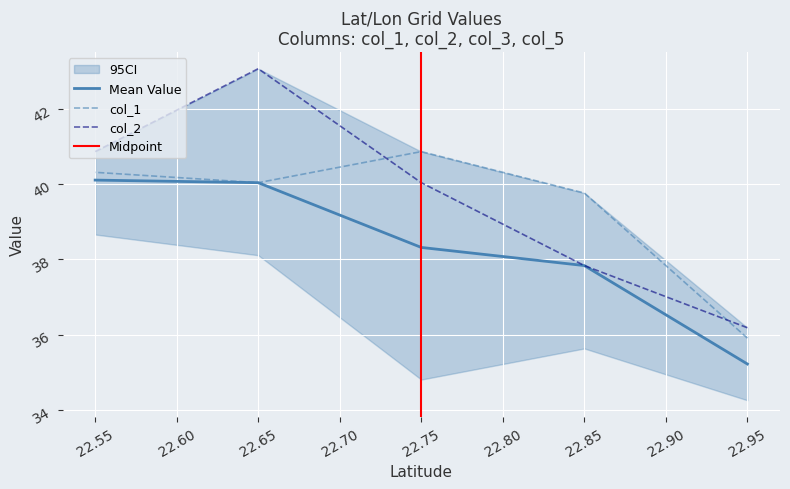

What is the difference between the highest and lowest values at 22.75?

0.8